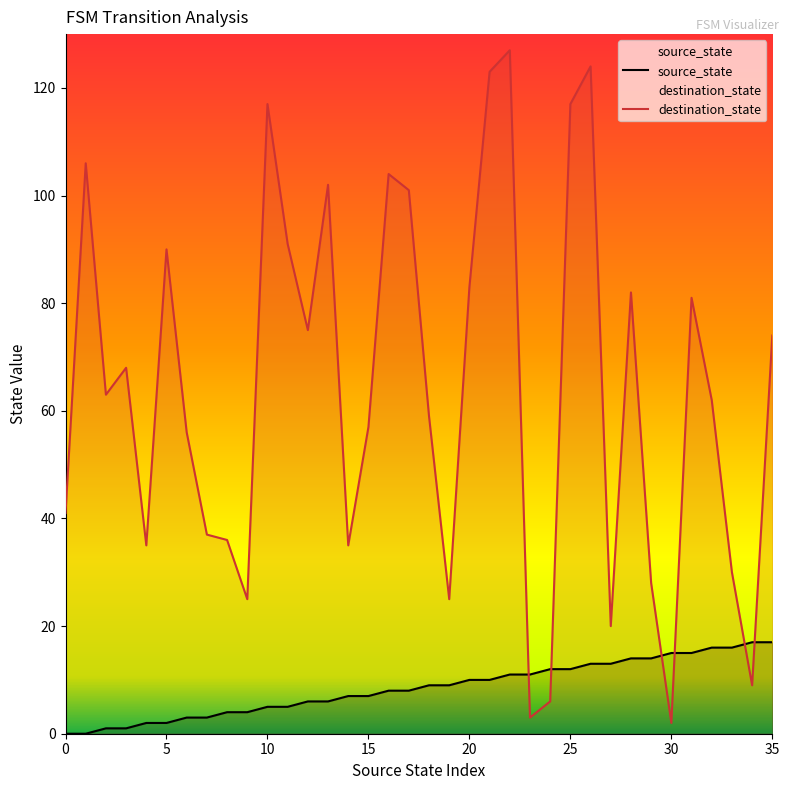

What is the spread (max minus min) of values at 20?

73